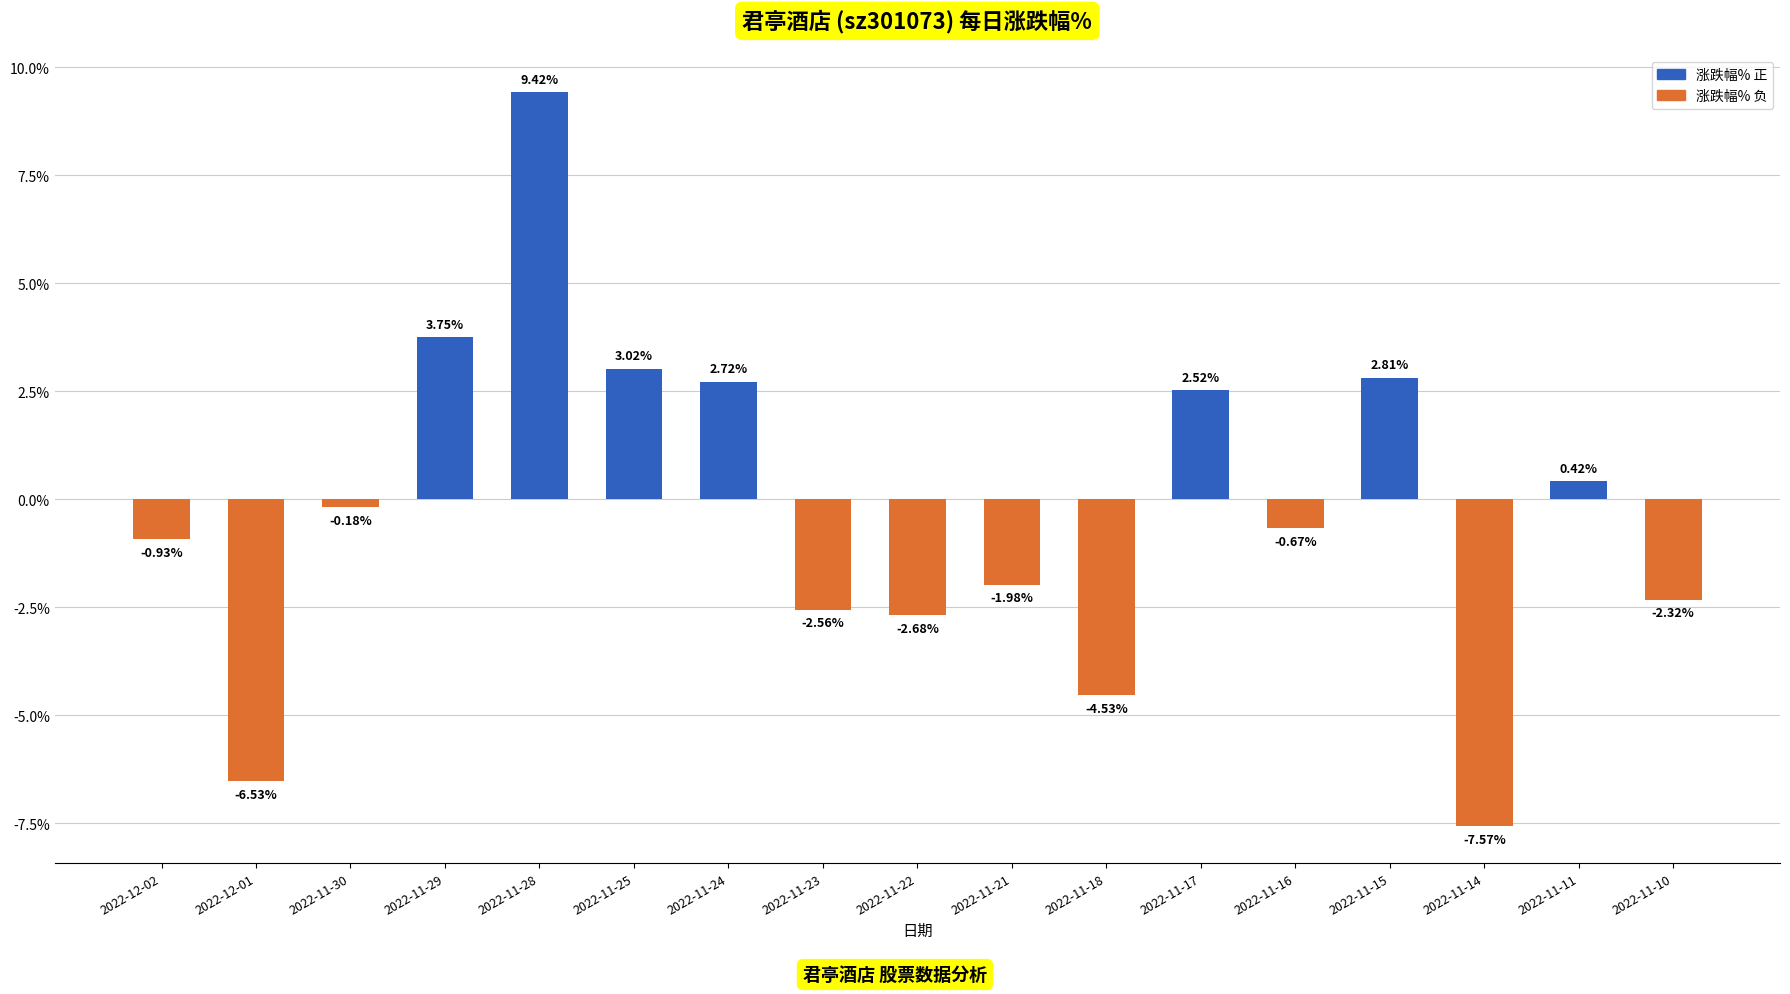

At which label does the data first exceed 0?

2022-11-29